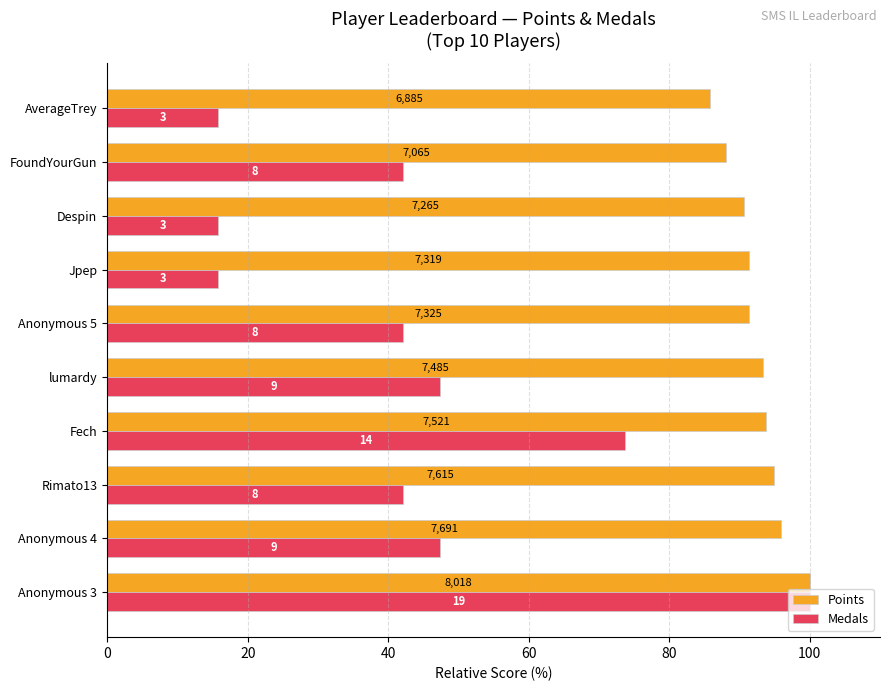

What are all the series names shown in the legend?

Points, Medals